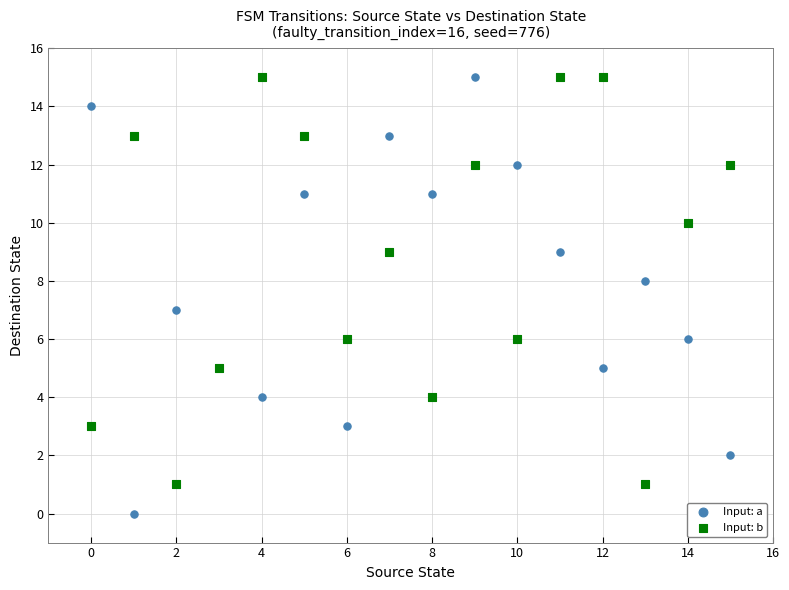

What are all the series names shown in the legend?

Input: a, Input: b